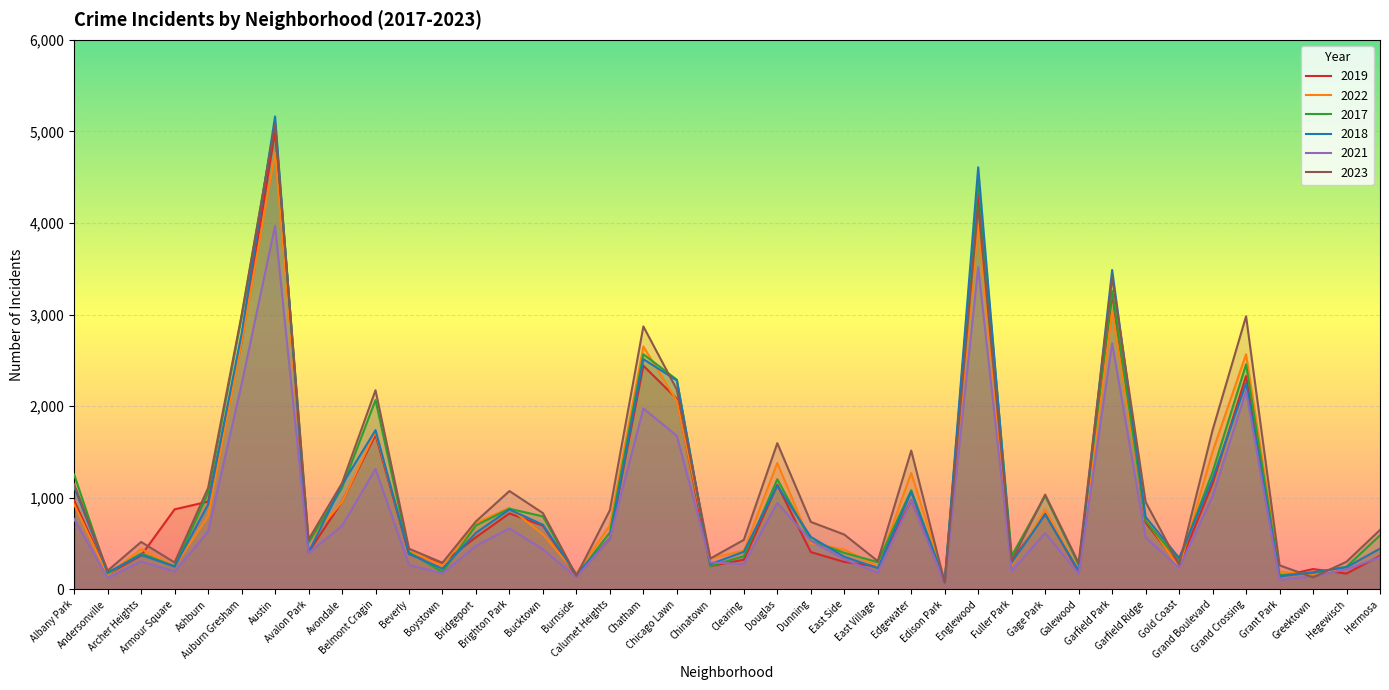

What is the minimum value for 2019?

77